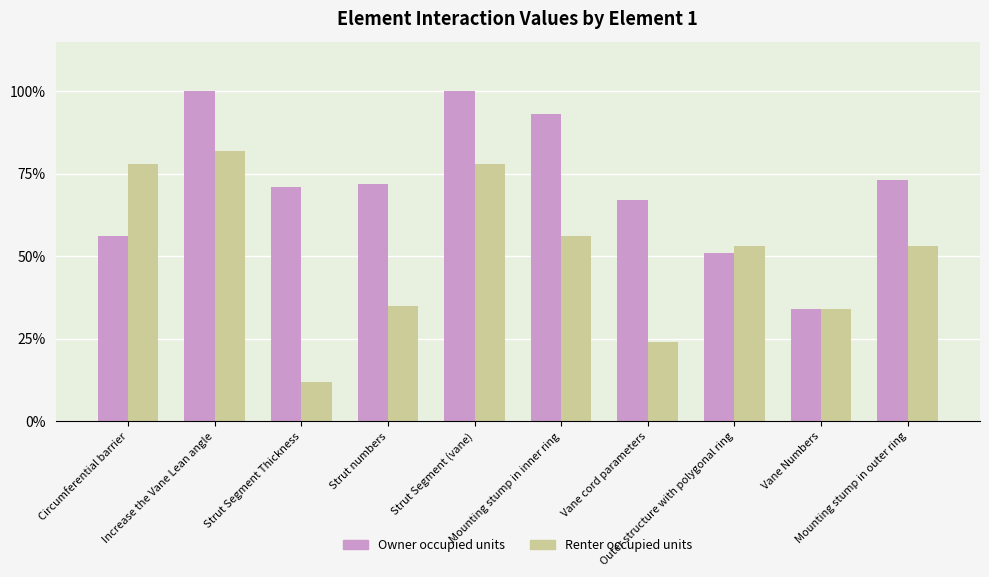

What is the label of the 7th bar from the right?

Strut numbers